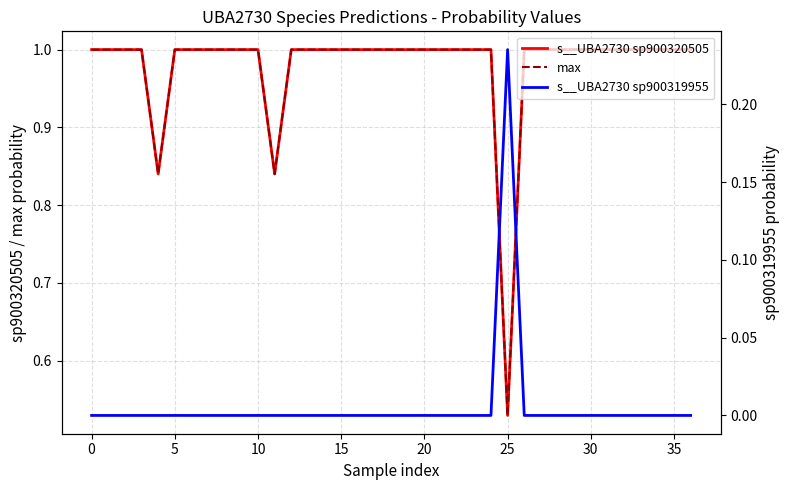

True or false: max and s__UBA2730 sp900319955 intersect in this chart.

False